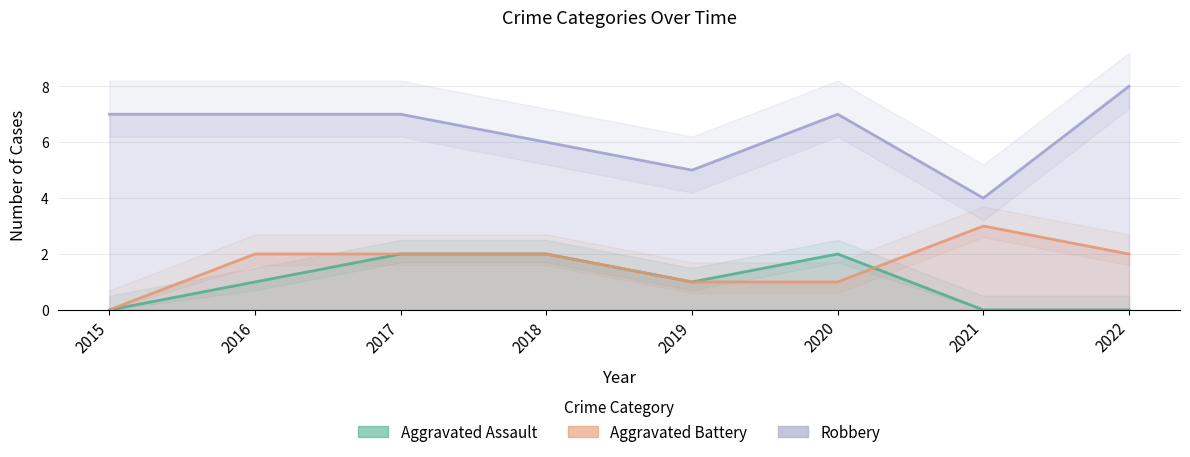

Which series changed the most between 2017 and 2019?

Robbery